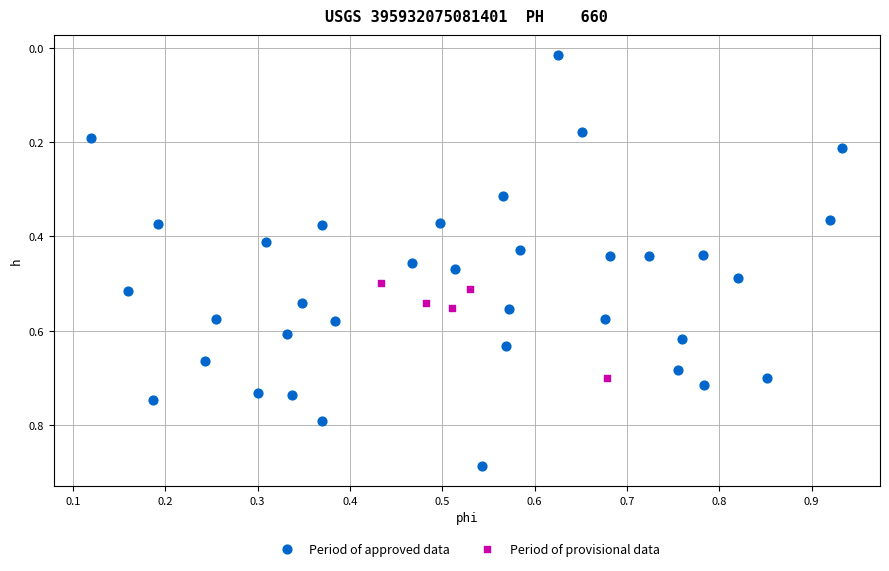

Which series contains the highest Y value?

Period of approved data